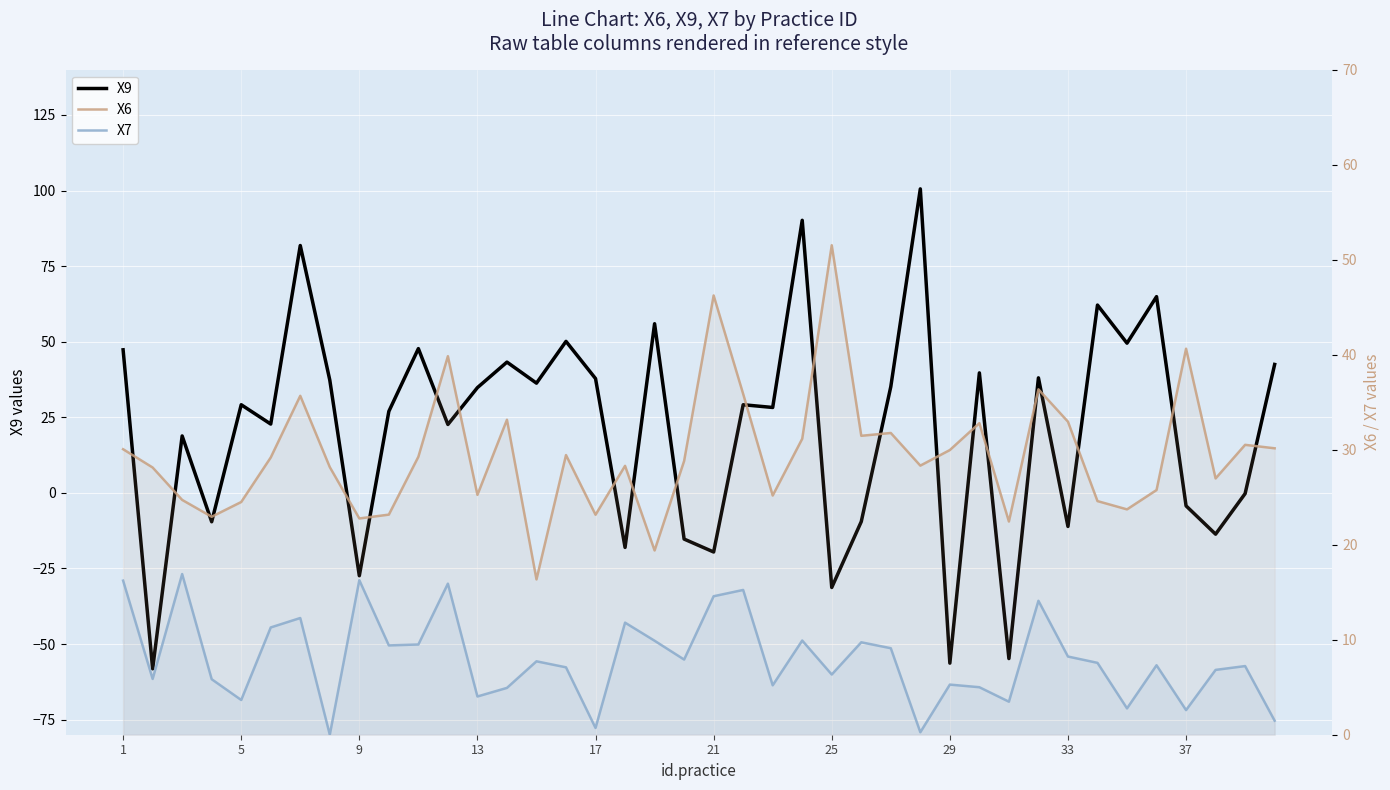

How many intersections are there between X9 and X6?

22